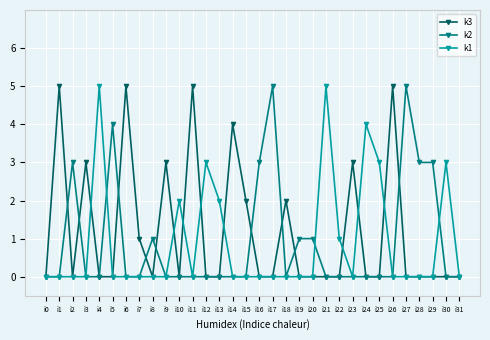

True or false: k2 has more than 2 points higher than both neighbors.

True